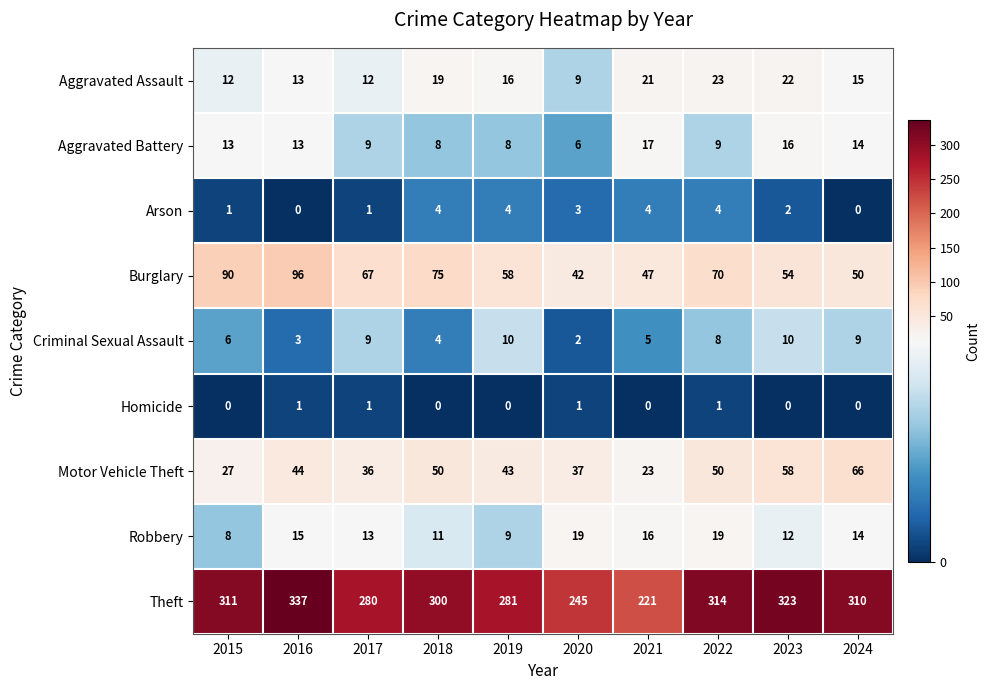

How many data points in Theft are less than 310?

5